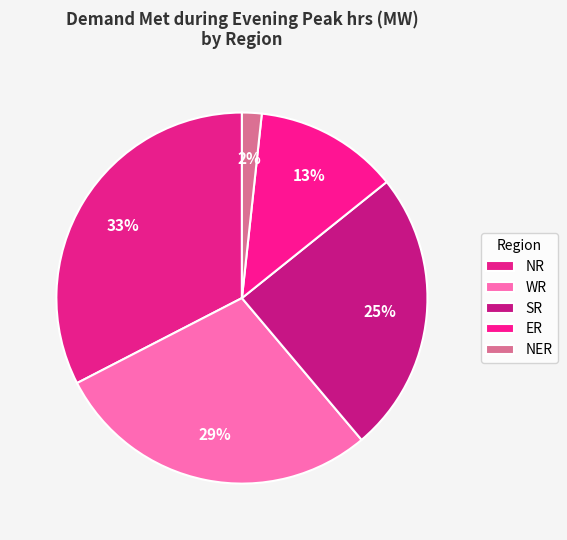

Between SR and ER, which is larger?

SR